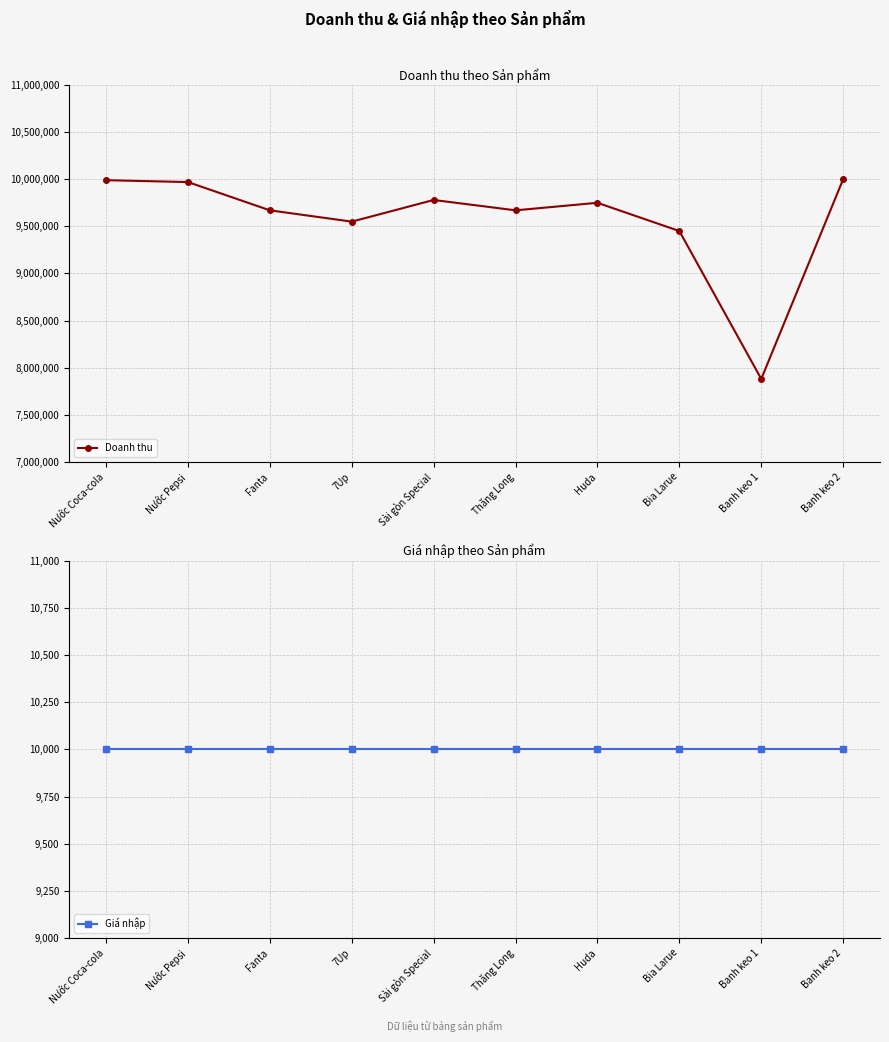

True or false: Giá nhập and Doanh thu cross at least once.

False